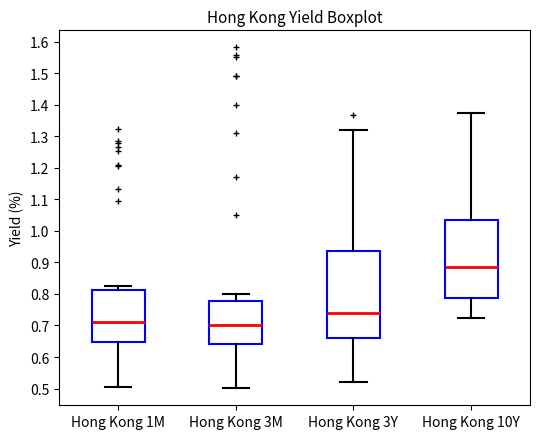

Reading left to right, read every box against the y-axis: the position of its median line, the range the box covers, and the ends of its whiskers. The values are not printed on the chart, so give them approximately, as read against the axis.

Hong Kong 1M: median 0.71, box 0.65 to 0.81, whiskers 0.51 to 0.83
Hong Kong 3M: median 0.70, box 0.64 to 0.78, whiskers 0.50 to 0.80
Hong Kong 3Y: median 0.74, box 0.66 to 0.93, whiskers 0.52 to 1.32
Hong Kong 10Y: median 0.88, box 0.79 to 1.03, whiskers 0.72 to 1.37